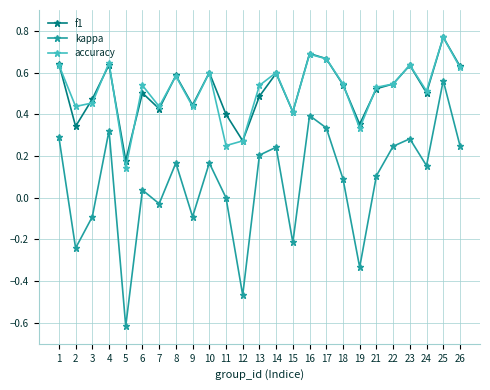

True or false: kappa and accuracy cross at least once.

False